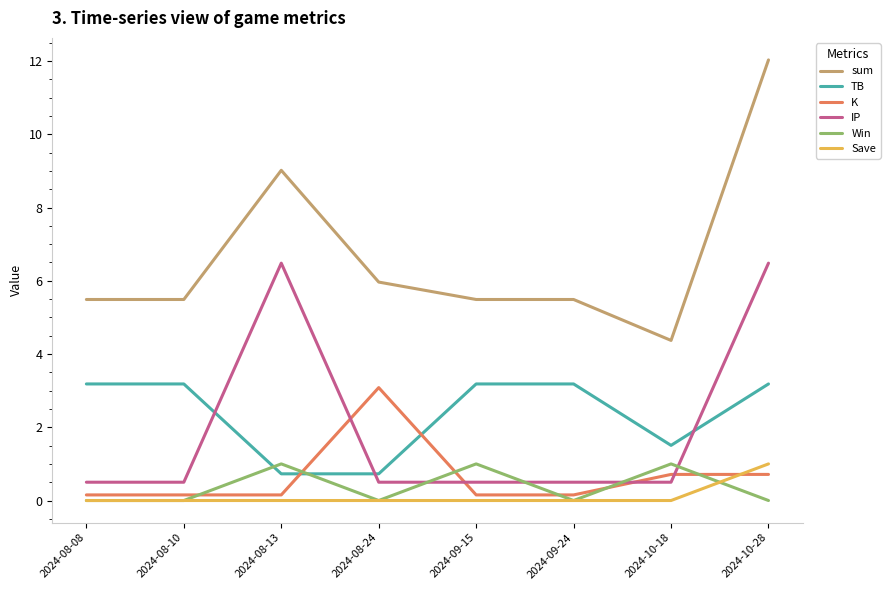

Reading left to right, extract all data points from this chart.

sum: 5.5	5.5	9.0	6.0	5.5	5.5	4.4	12.0
TB: 3.2	3.2	0.7	0.7	3.2	3.2	1.5	3.2
K: 0.2	0.2	0.2	3.1	0.2	0.2	0.7	0.7
IP: 0.5	0.5	6.5	0.5	0.5	0.5	0.5	6.5
Win: 0.0	0.0	1.0	0.0	1.0	0.0	1.0	0.0
Save: 0.0	0.0	0.0	0.0	0.0	0.0	0.0	1.0